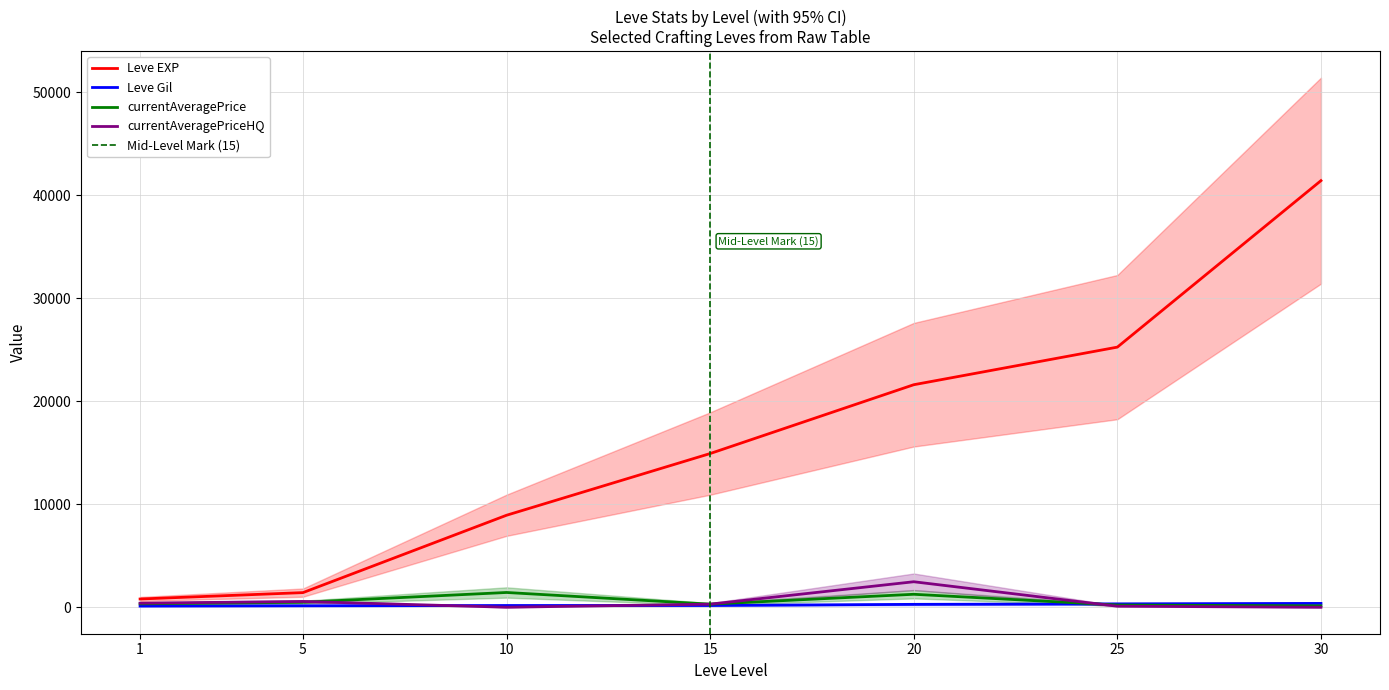

How many values in the Leve EXP series are below 14920?

3